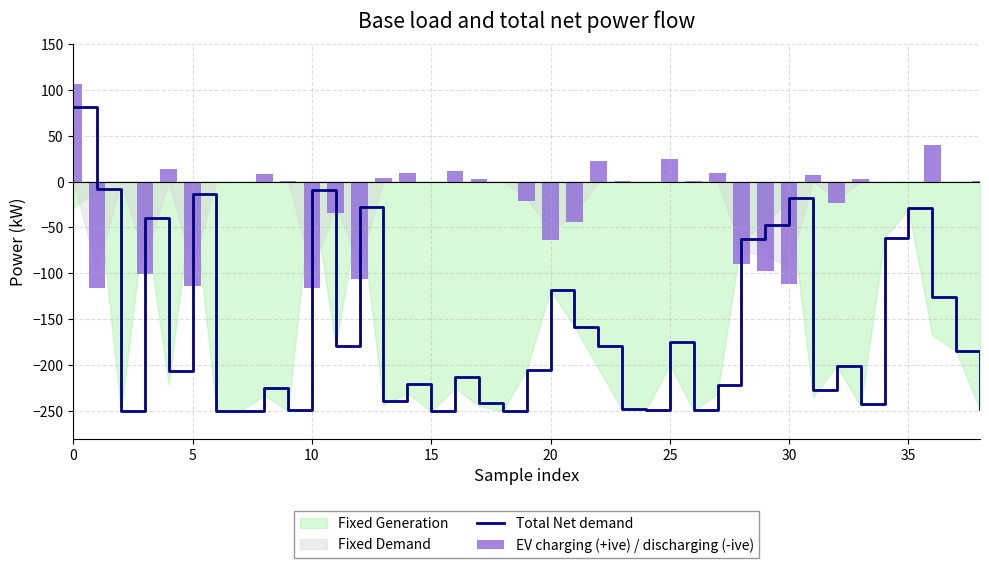

What is the average value of the EV charging (+ive) / discharging (-ive) series?

-19.9